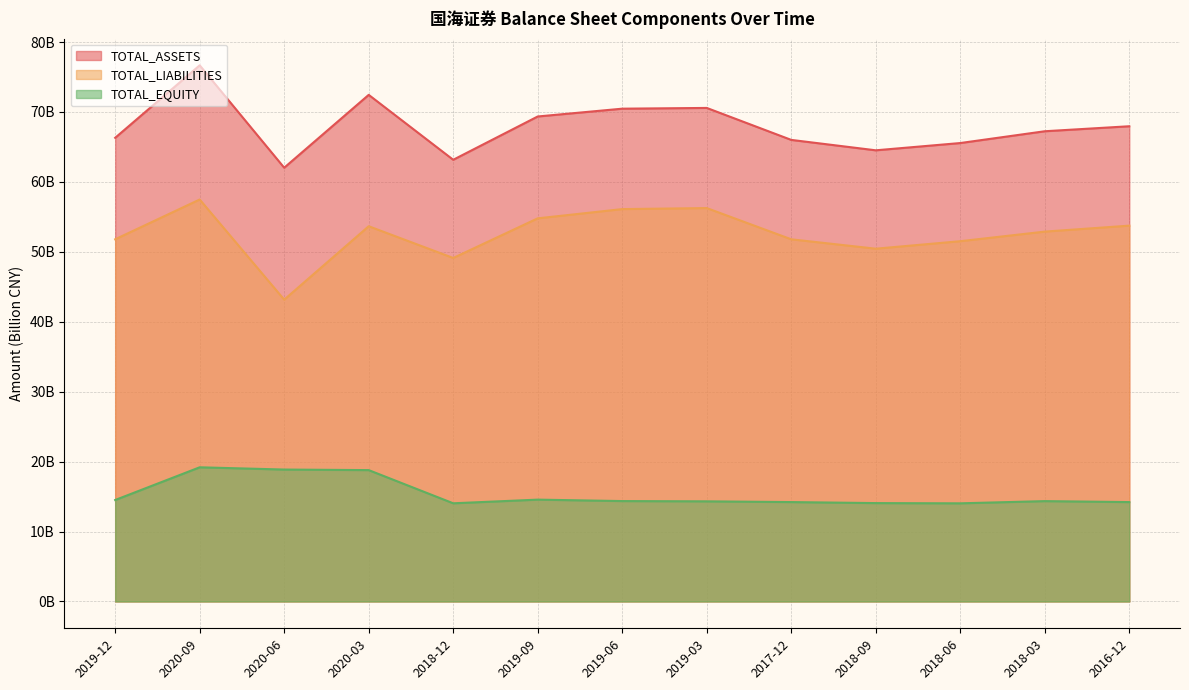

What is the difference between the TOTAL_ASSETS values at 2019-06 and 2020-09?

6.2